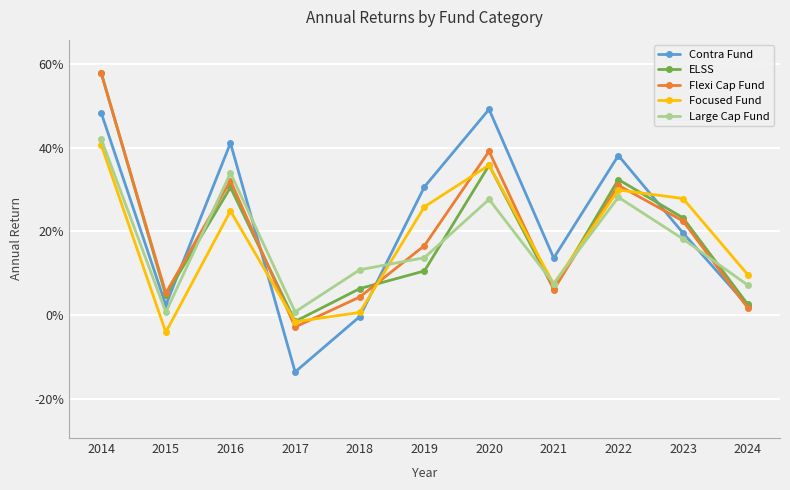

Reading right to left, what are all the values shown in this chart?

Contra Fund: 0.0	0.2	0.4	0.1	0.5	0.3	-0.0	-0.1	0.4	0.0	0.5
ELSS: 0.0	0.2	0.3	0.1	0.4	0.1	0.1	-0.0	0.3	0.0	0.6
Flexi Cap Fund: 0.0	0.2	0.3	0.1	0.4	0.2	0.0	-0.0	0.3	0.1	0.6
Focused Fund: 0.1	0.3	0.3	0.1	0.4	0.3	0.0	-0.0	0.2	-0.0	0.4
Large Cap Fund: 0.1	0.2	0.3	0.1	0.3	0.1	0.1	0.0	0.3	0.0	0.4